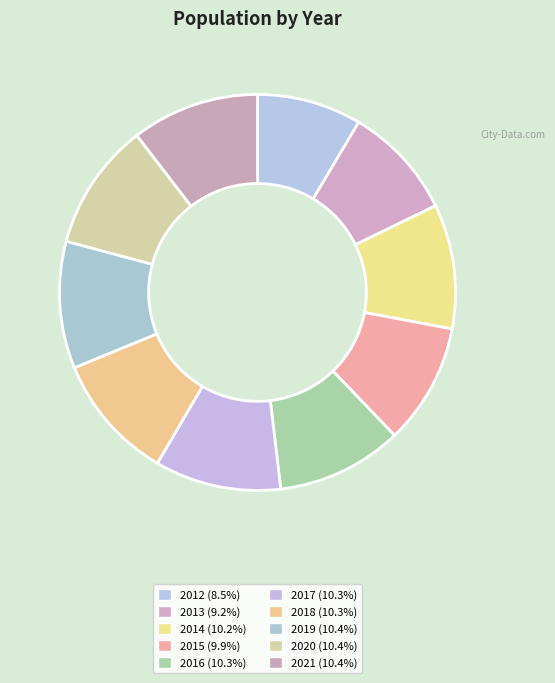

To the nearest percent, what portion does 2012 represent?

9%